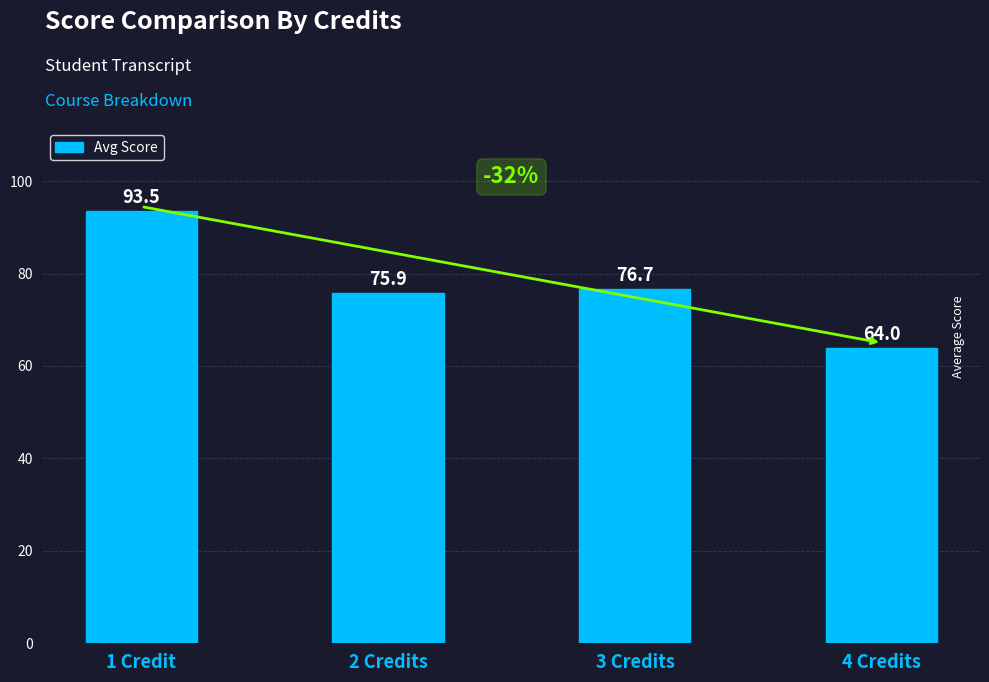

Which has a higher value, 1 Credit or 2 Credits?

1 Credit